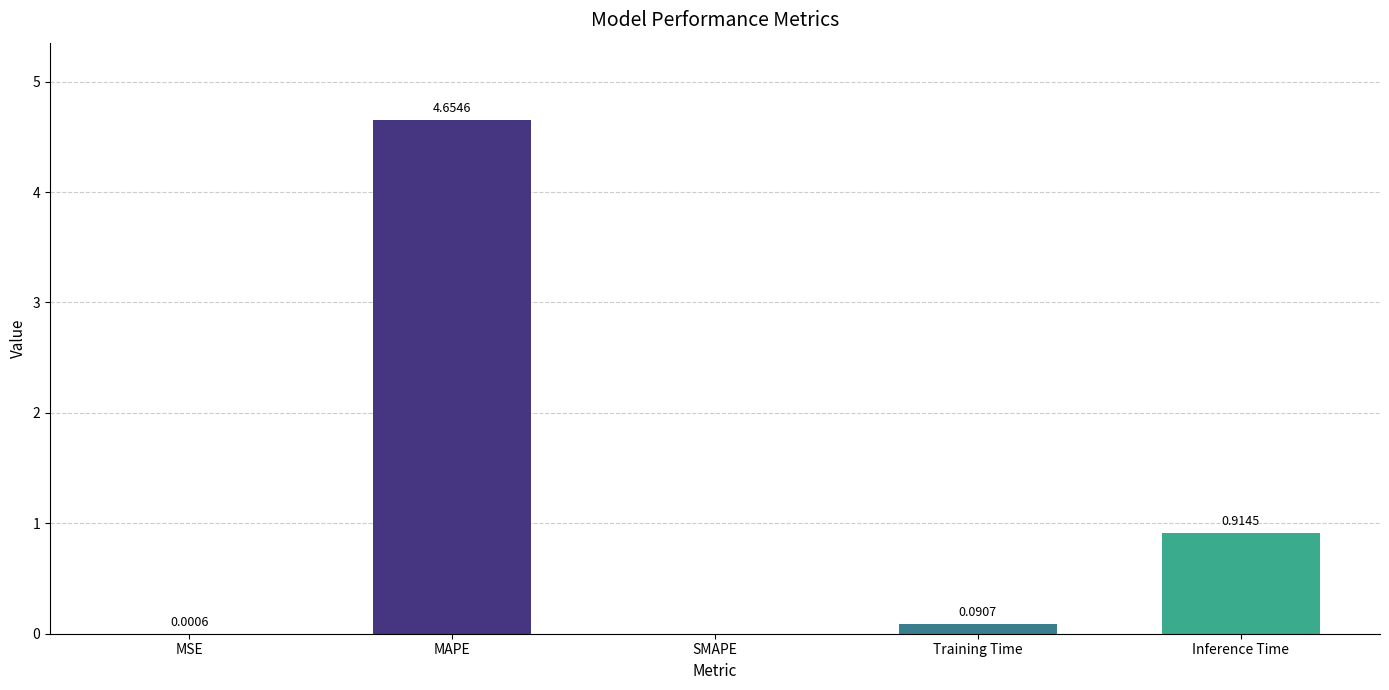

What is the sum of all values?

5.7